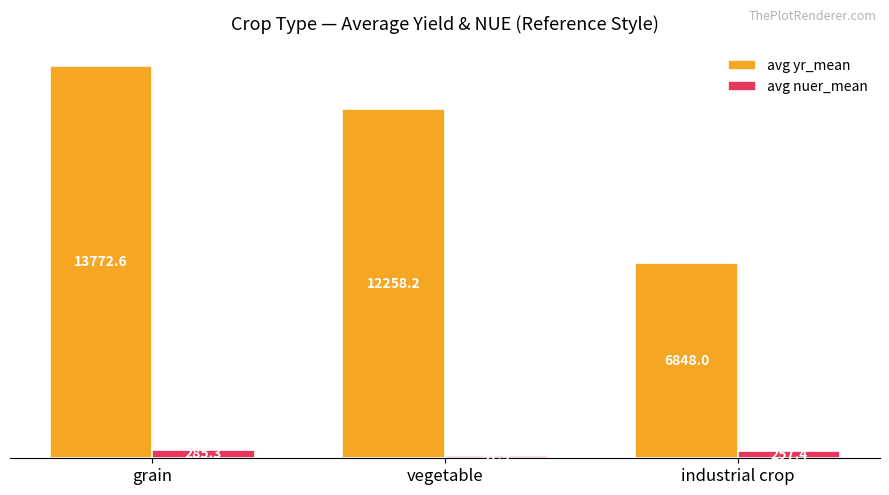

Which series has the largest range (max minus min)?

avg yr_mean